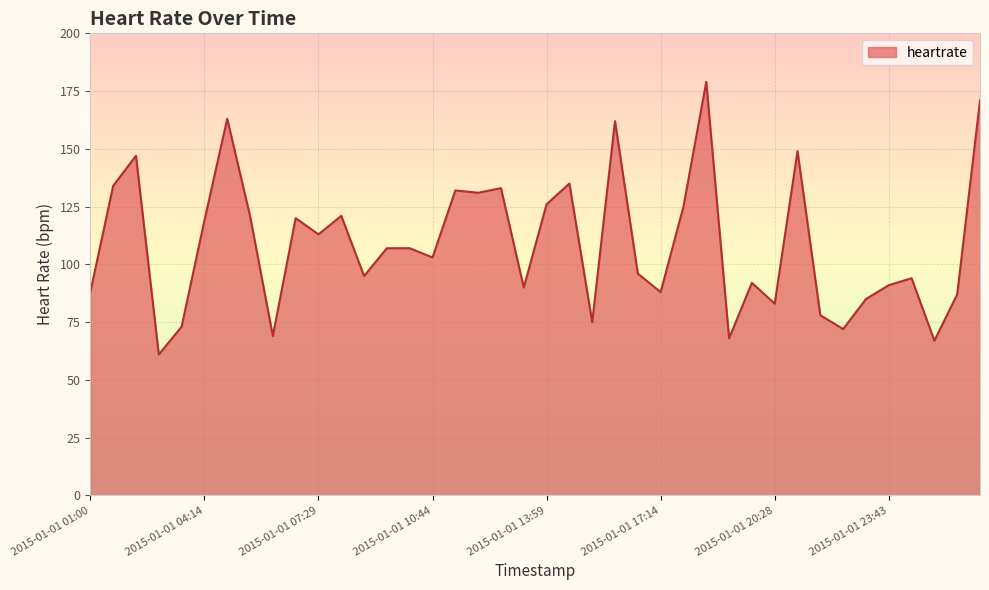

What is the difference between the maximum and minimum values?

118